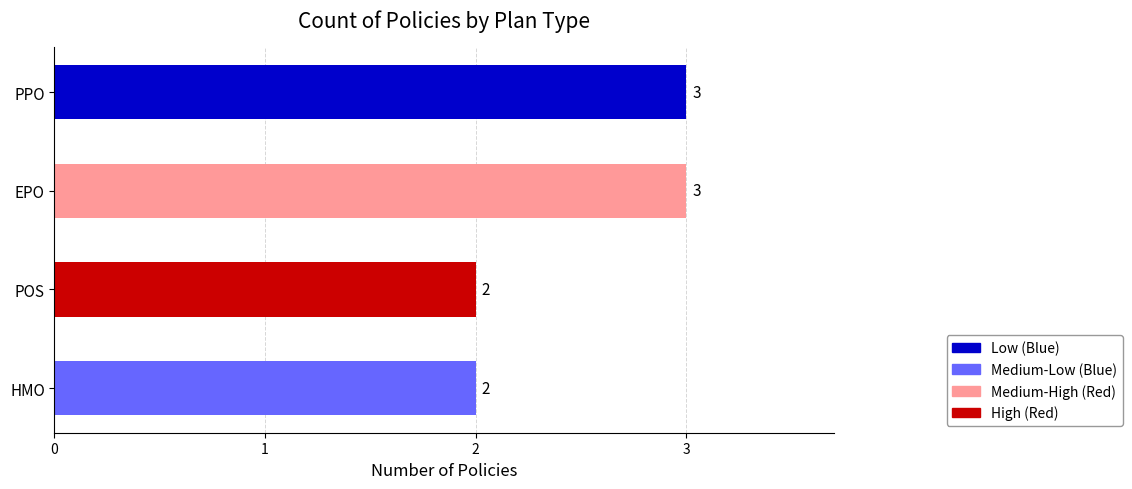

Are the bars horizontal?

Yes